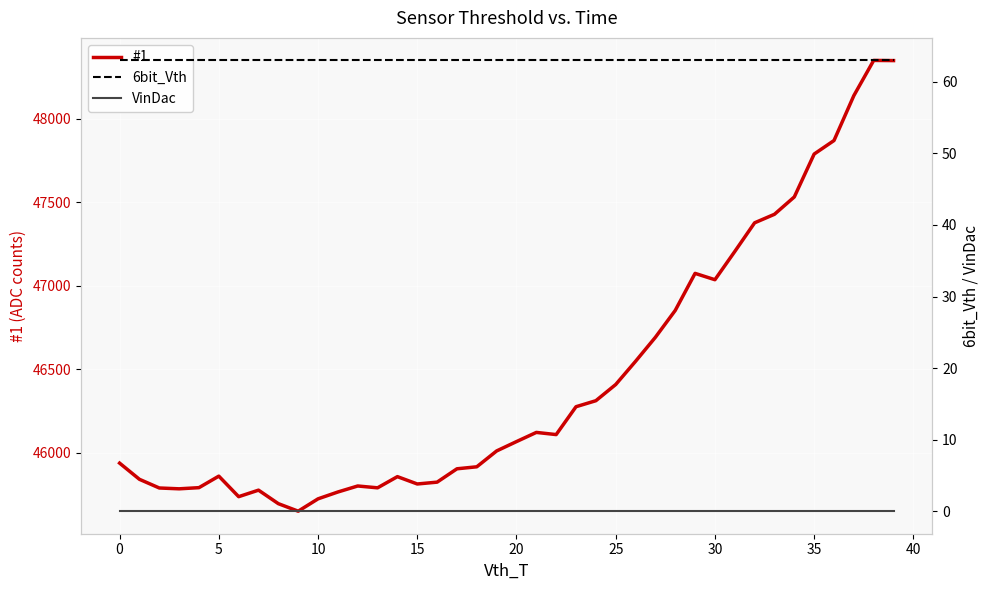

What is the maximum value for #1?

48350